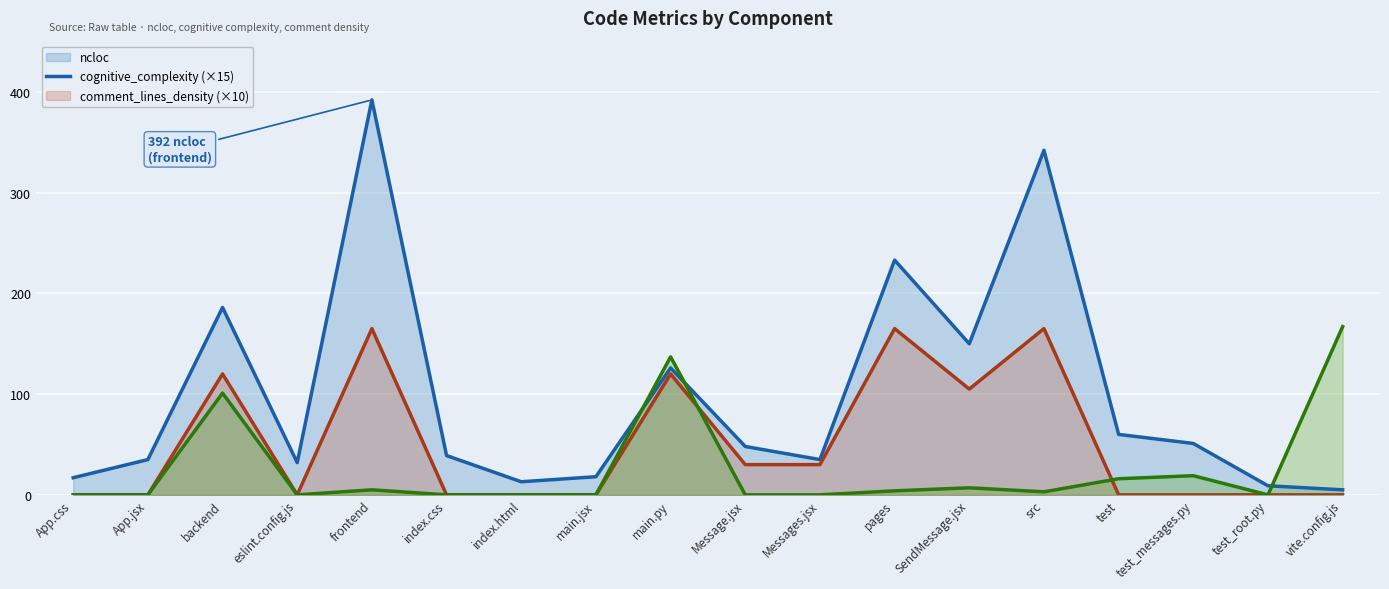

At how many categories does at least one series exceed 143?

6